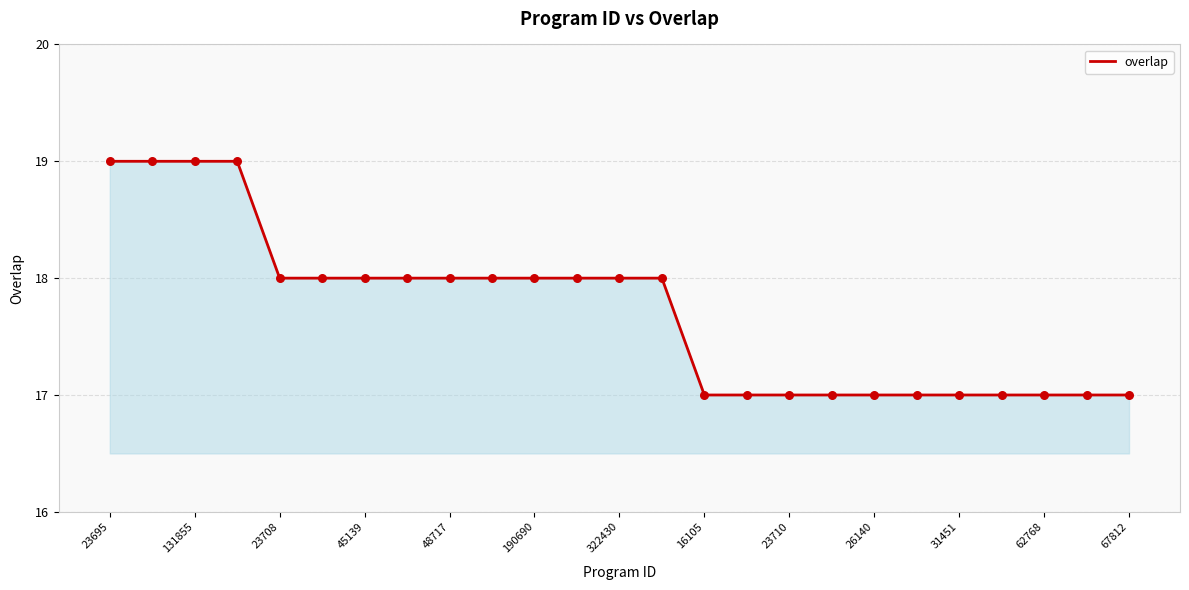

What is the maximum value shown in the chart?

19